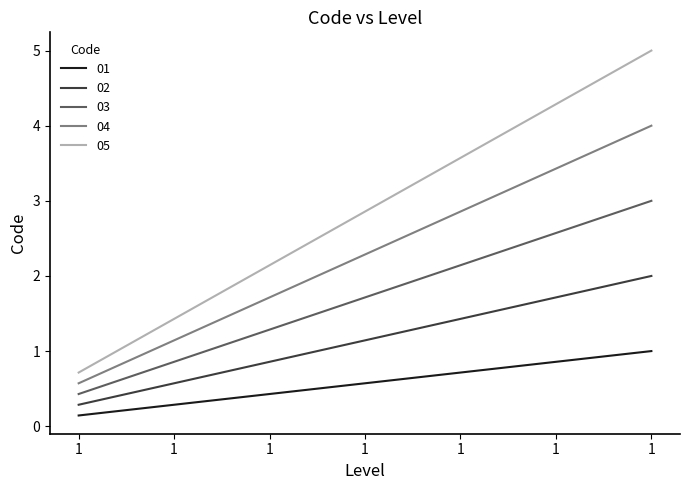

How many lines are shown in the chart?

5